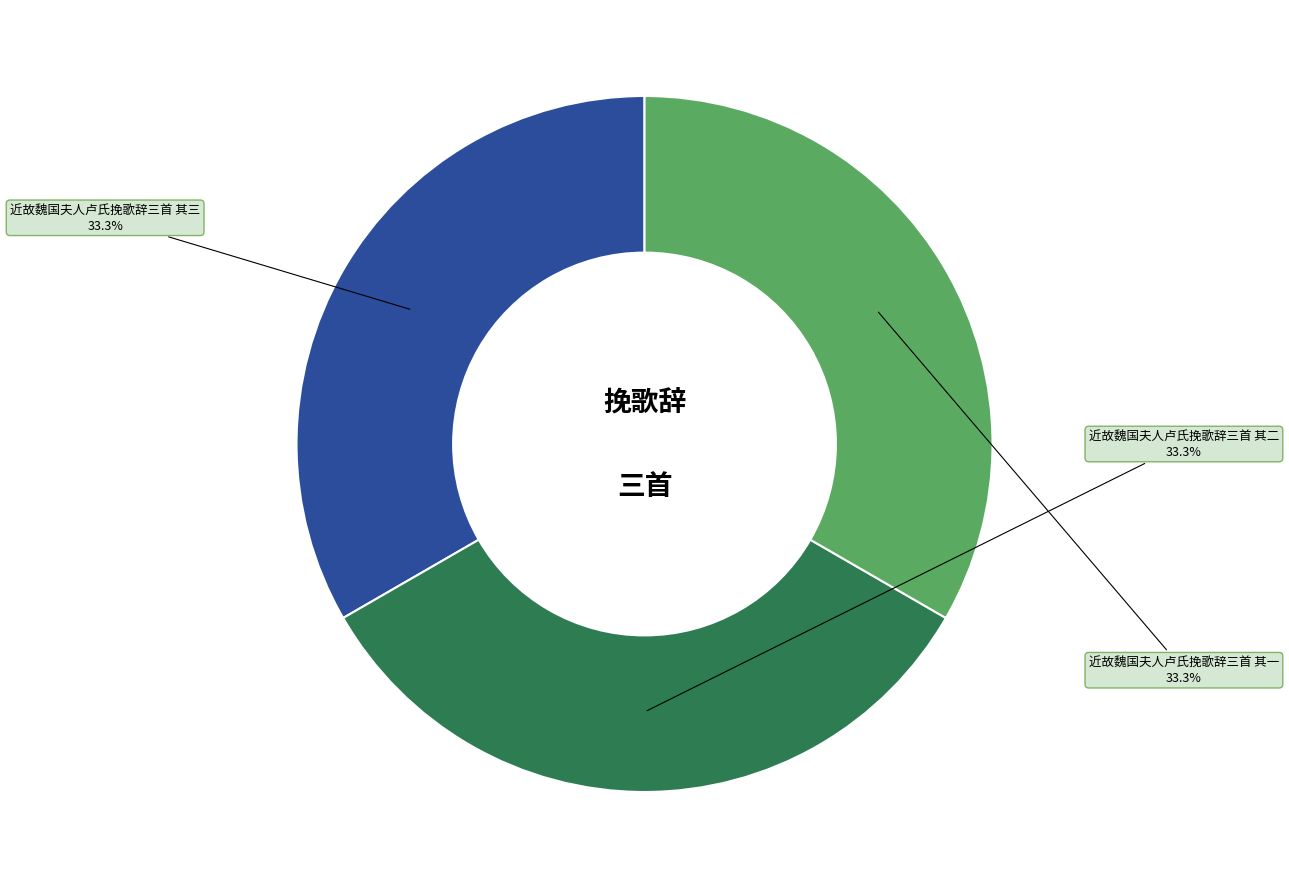

Approximately how many times larger is the value at 近故魏国夫人卢氏挽歌辞三首 其三 compared to 近故魏国夫人卢氏挽歌辞三首 其二?

1.0